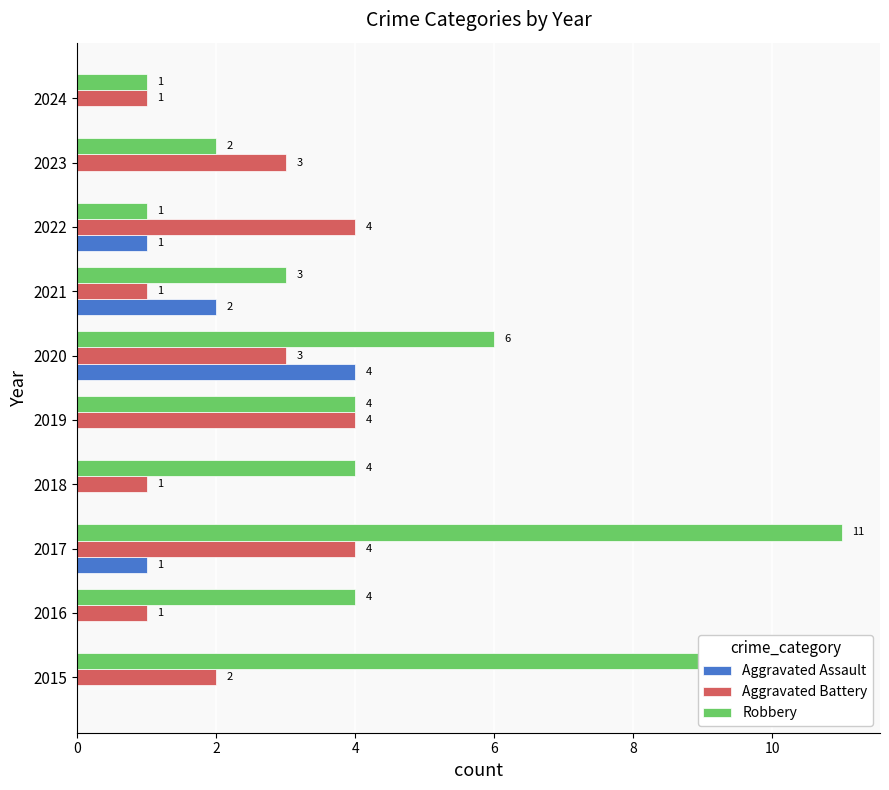

Are the bars horizontal?

Yes